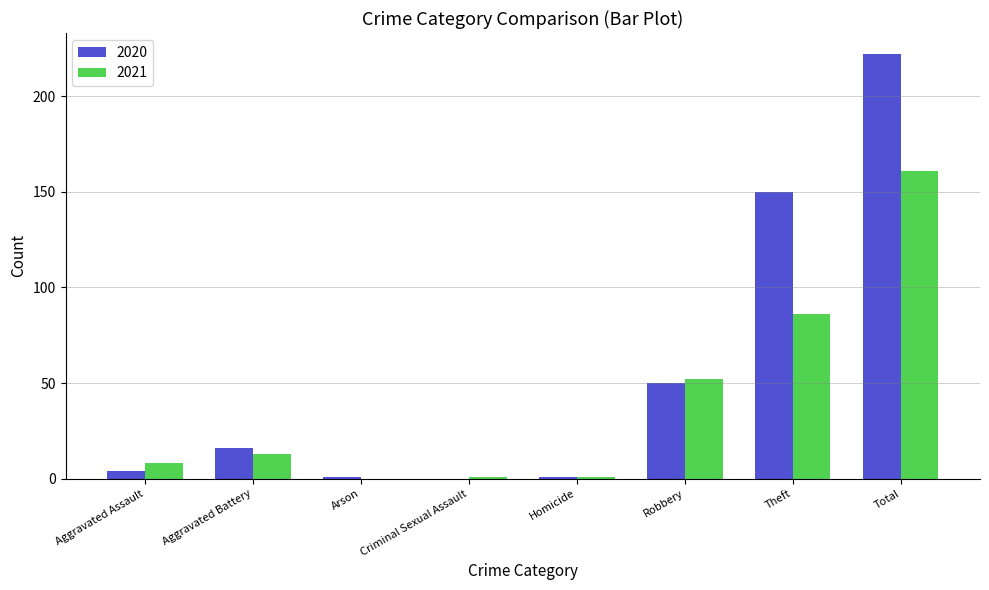

At which category is the sum across all series the highest?

Total